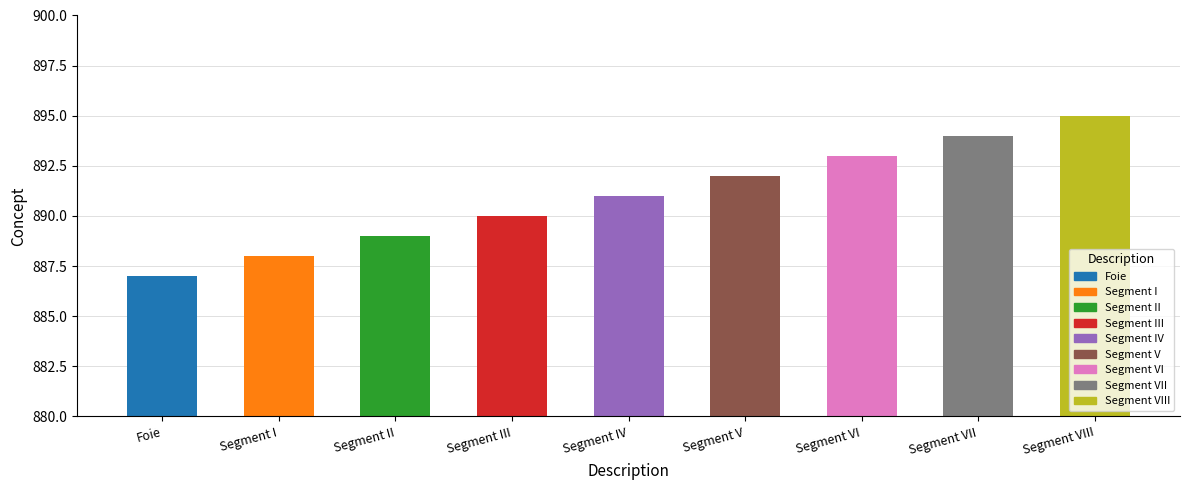

True or false: the data shows 1462 at Segment V.

False